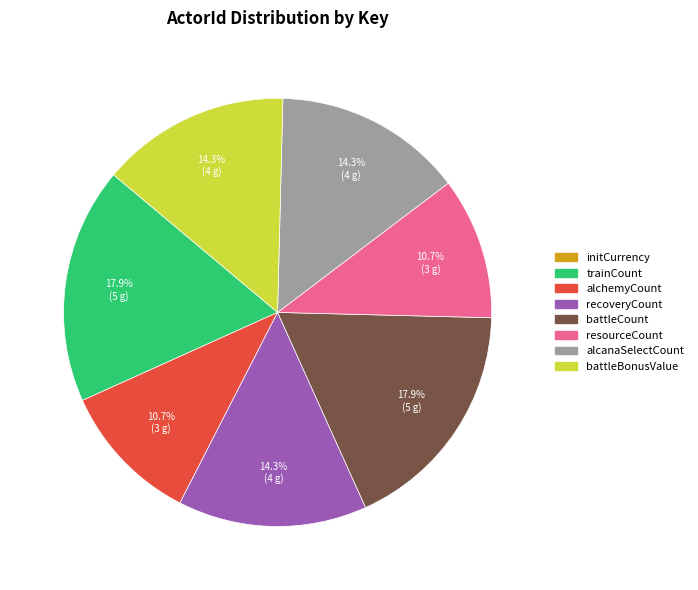

Does any single category account for the majority?

No